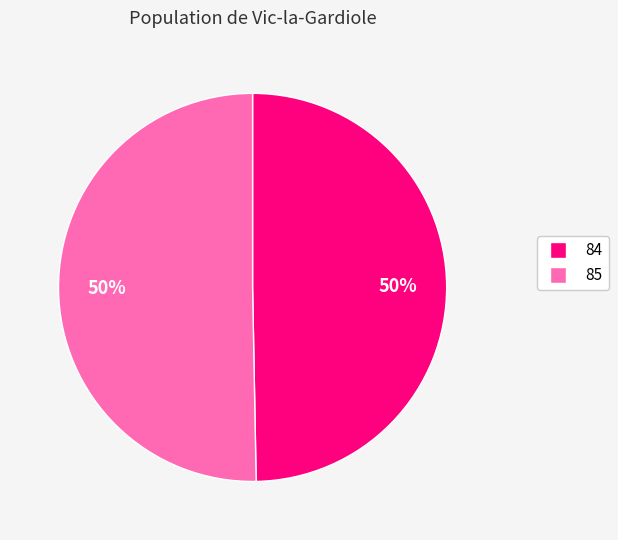

Combined, do 85 and 84 account for over 50%?

Yes